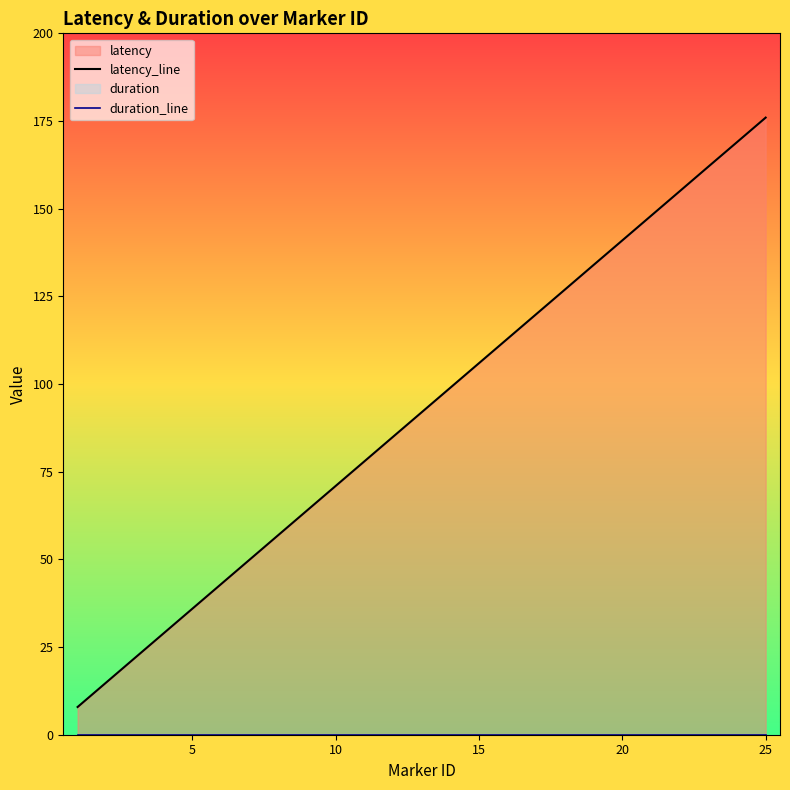

Which series has the widest spread of values?

latency_line